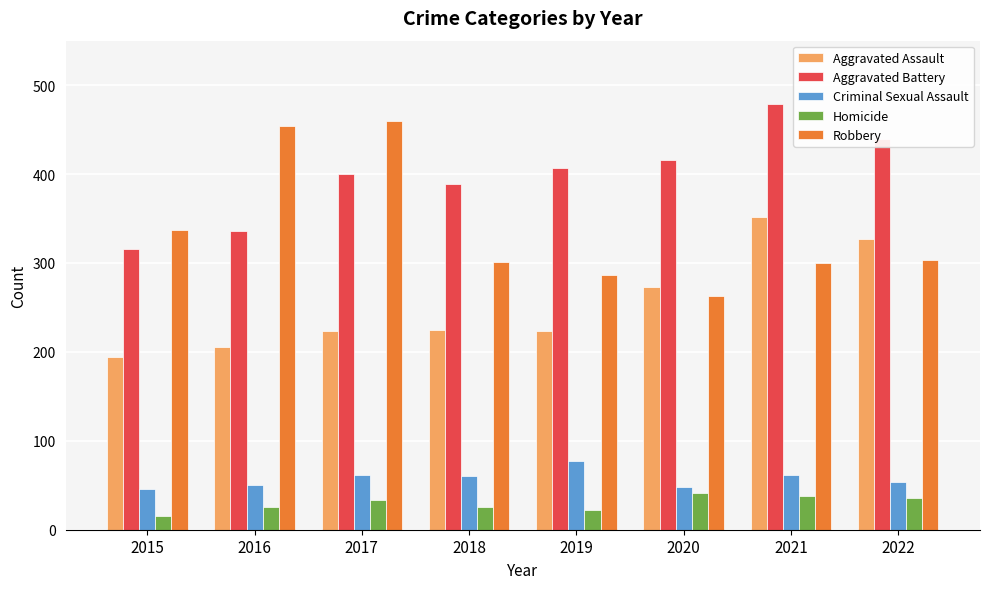

Which series changed the most between 2017 and 2021?

Robbery